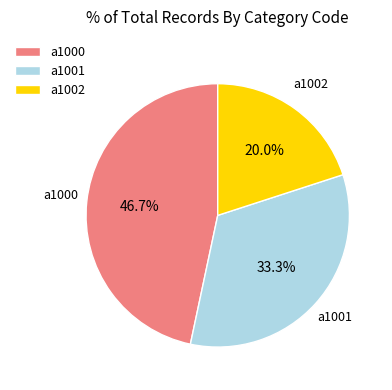

Is there any slice that represents more than half of the pie?

No